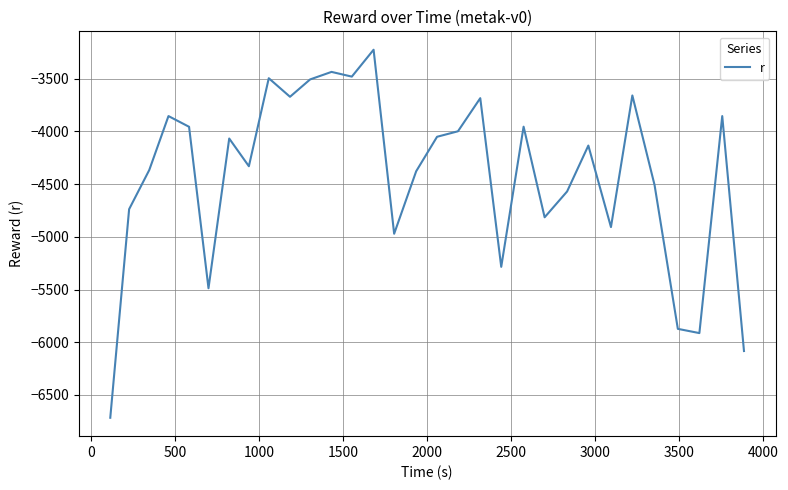

What is the greatest value displayed?

-3224.9